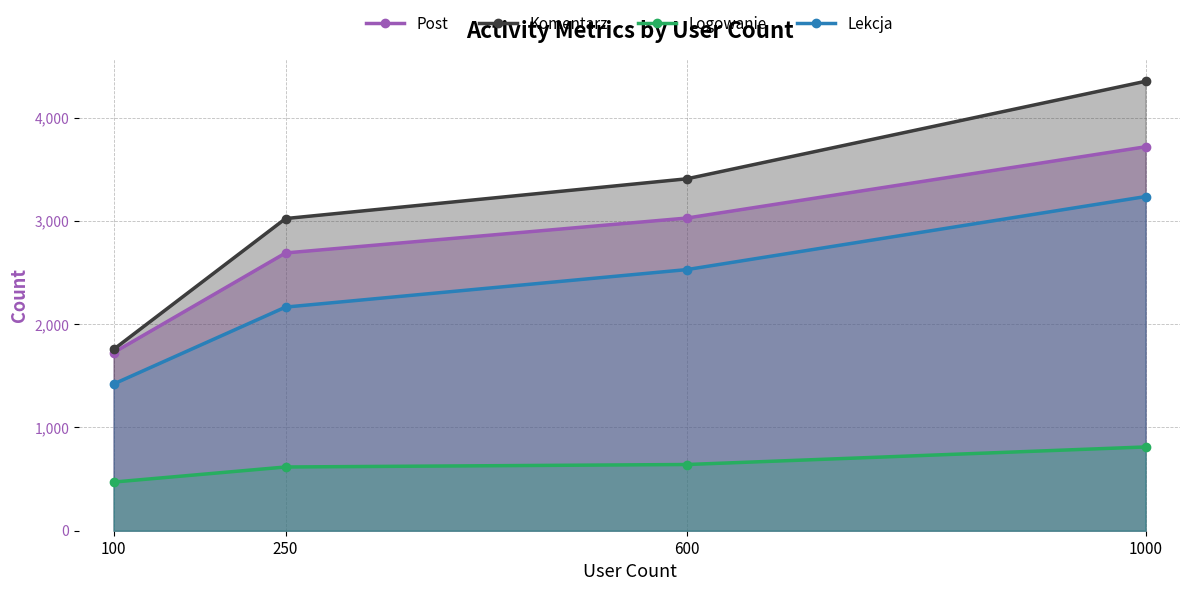

Reading left to right, extract all data points from this chart.

Post: 1724	2689	3027	3717
Komentarz: 1755	3022	3407	4351
Logowanie: 471	617	641	811
Lekcja: 1420	2165	2528	3235